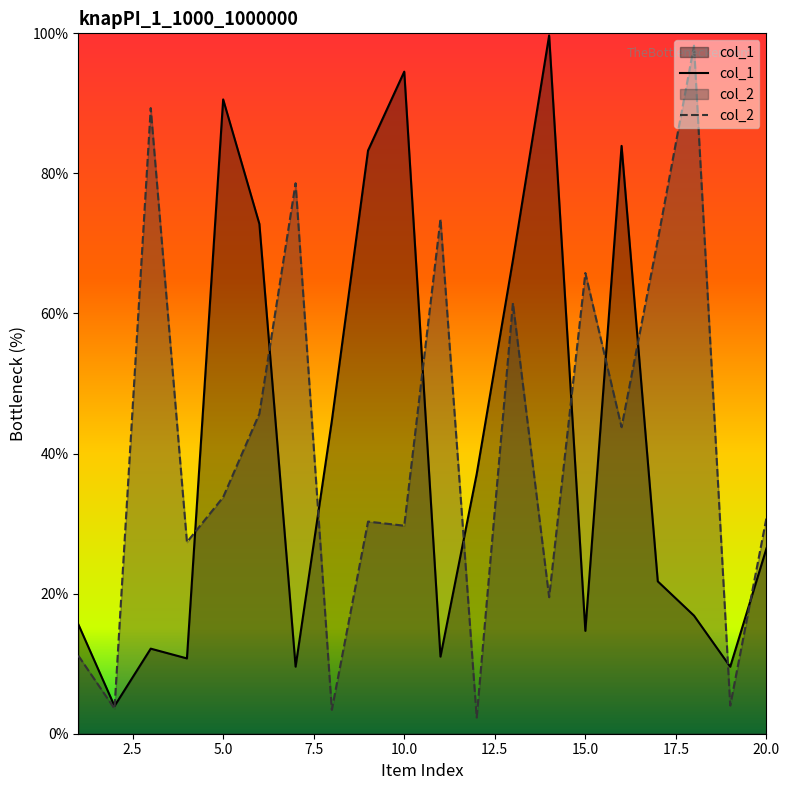

Where is the first local maximum for col_1?

3